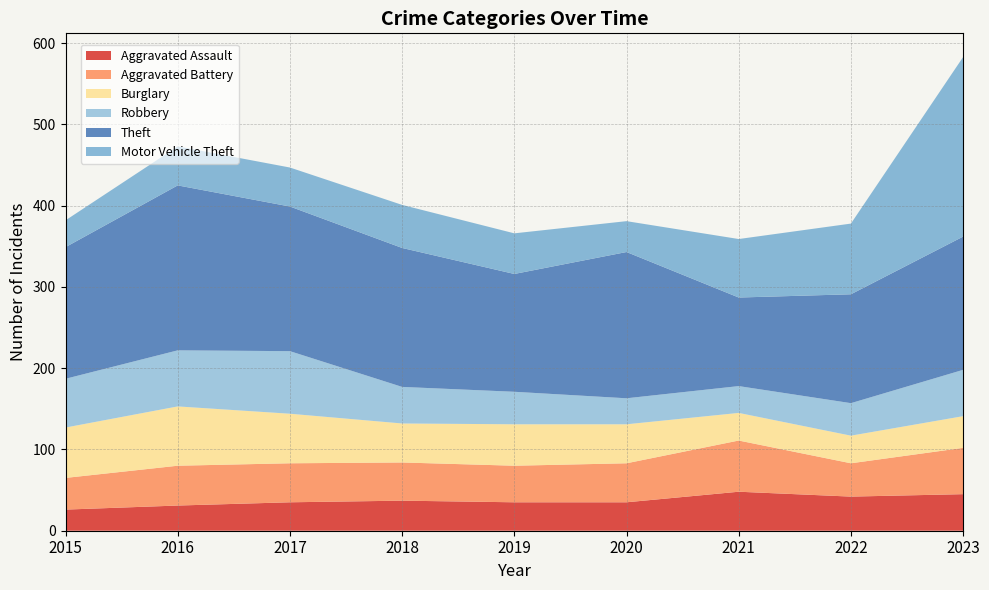

Reading left to right, extract all data points from this chart.

Aggravated Assault: 26	31	35	37	35	35	48	42	45
Aggravated Battery: 39	49	48	47	45	48	63	41	57
Burglary: 62	73	61	48	51	48	34	34	39
Robbery: 60	69	77	45	40	32	33	40	57
Theft: 162	203	178	171	145	180	109	134	164
Motor Vehicle Theft: 33	48	48	53	50	38	72	87	221